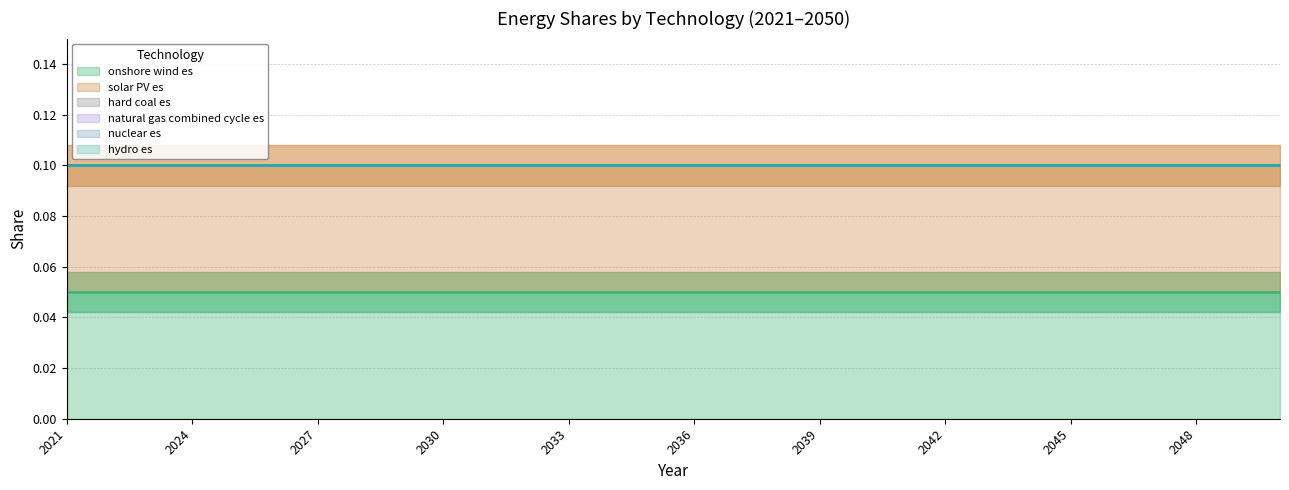

True or false: nuclear es and solar PV es cross at least once.

False